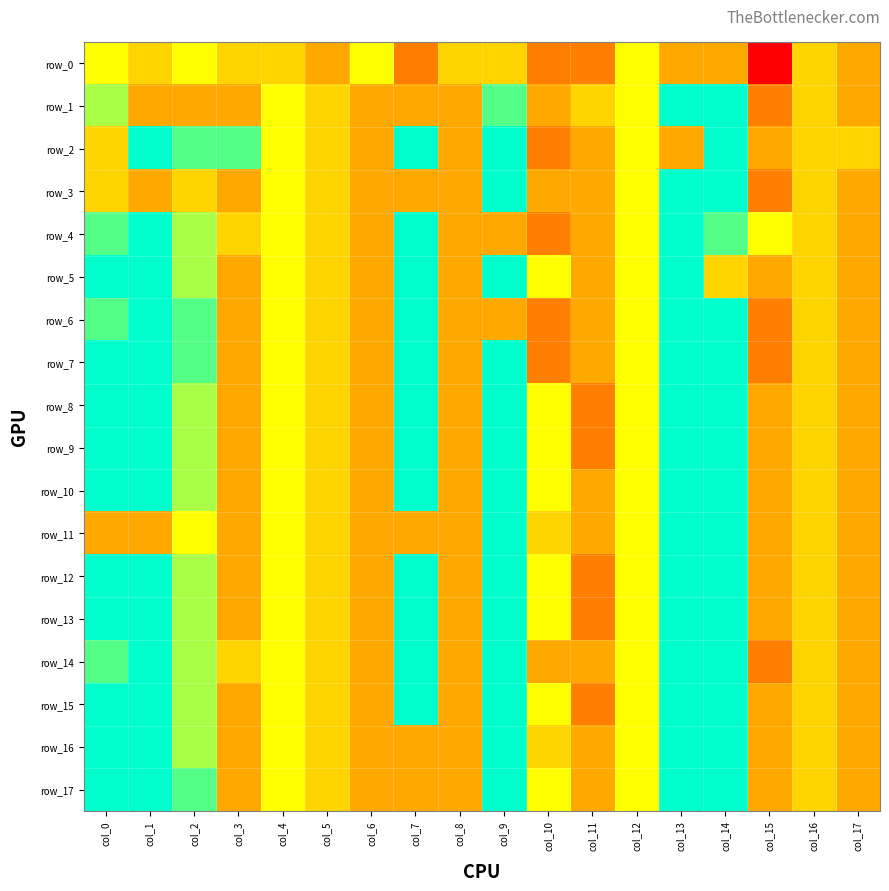

List the series in order of their peak value, lowest first.

row_0, row_1, row_2, row_3, row_4, row_5, row_6, row_7, row_8, row_9, row_10, row_11, row_12, row_13, row_14, row_15, row_16, row_17